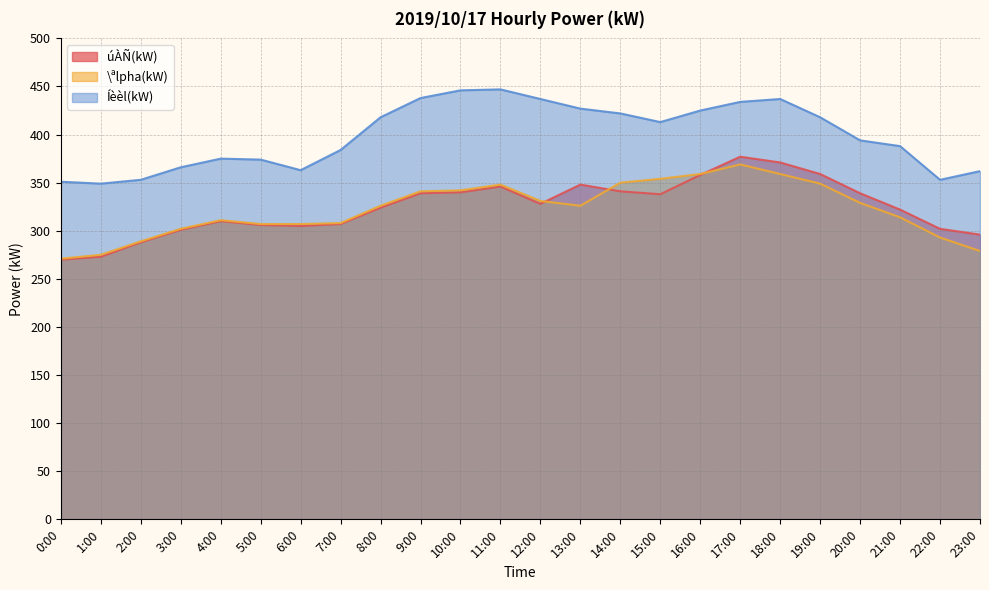

Reading right to left, transcribe all the data shown in this chart.

úÀÑ(kW): 23:00=296	22:00=302	21:00=322	20:00=339	19:00=359	18:00=371	17:00=377	16:00=358	15:00=338	14:00=341	13:00=348	12:00=328	11:00=346	10:00=340	9:00=339	8:00=324	7:00=307	6:00=305	5:00=306	4:00=310	3:00=301	2:00=288	1:00=273	0:00=270
\ªlpha(kW): 23:00=279	22:00=293	21:00=314	20:00=329	19:00=349	18:00=359	17:00=369	16:00=359	15:00=354	14:00=350	13:00=326	12:00=331	11:00=348	10:00=342	9:00=341	8:00=326	7:00=308	6:00=307	5:00=307	4:00=311	3:00=302	2:00=289	1:00=275	0:00=271
Íèèl(kW): 23:00=362	22:00=353	21:00=388	20:00=394	19:00=418	18:00=437	17:00=434	16:00=425	15:00=413	14:00=422	13:00=427	12:00=437	11:00=447	10:00=446	9:00=438	8:00=418	7:00=384	6:00=363	5:00=374	4:00=375	3:00=366	2:00=353	1:00=349	0:00=351